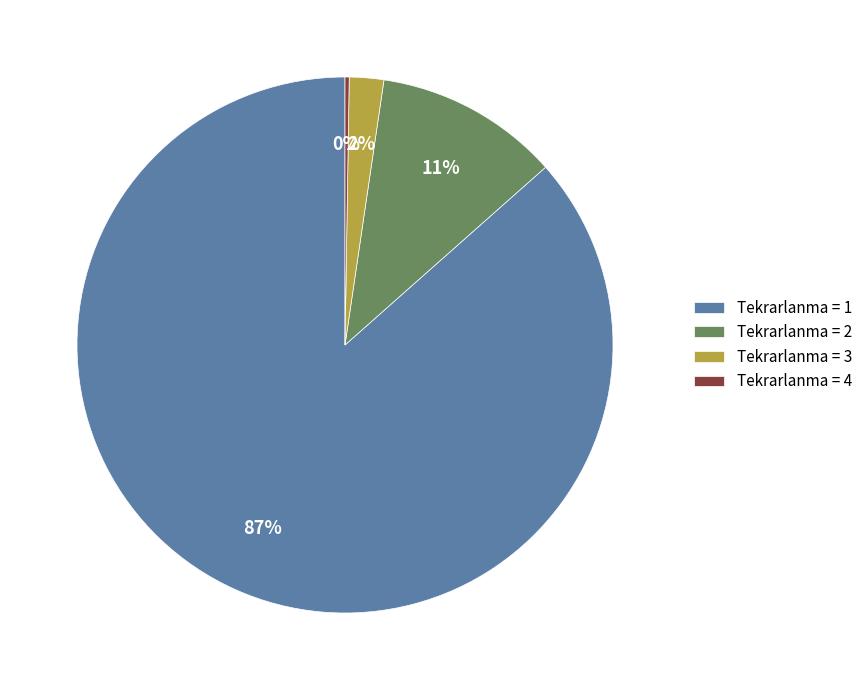

Combined, do Tekrarlanma = 2 and Tekrarlanma = 3 account for over 50%?

No